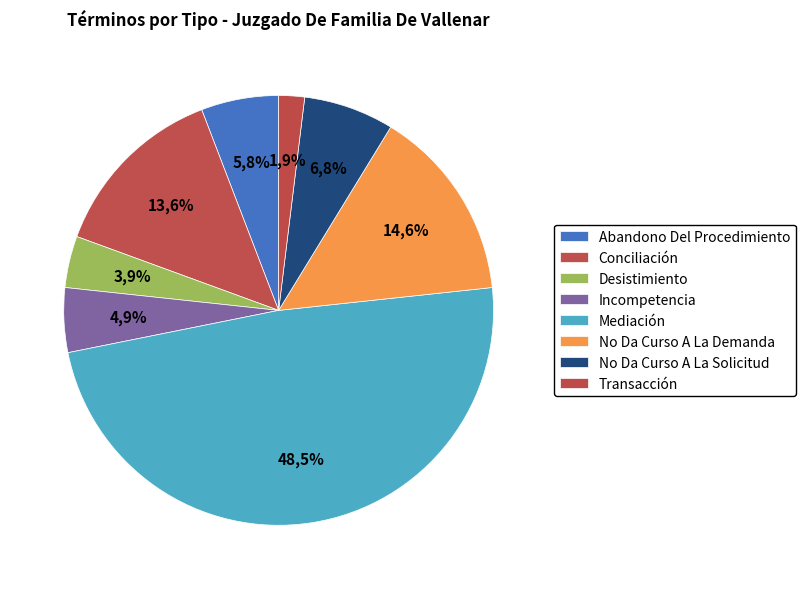

Is it true that Incompetencia is 5% of the pie?

True